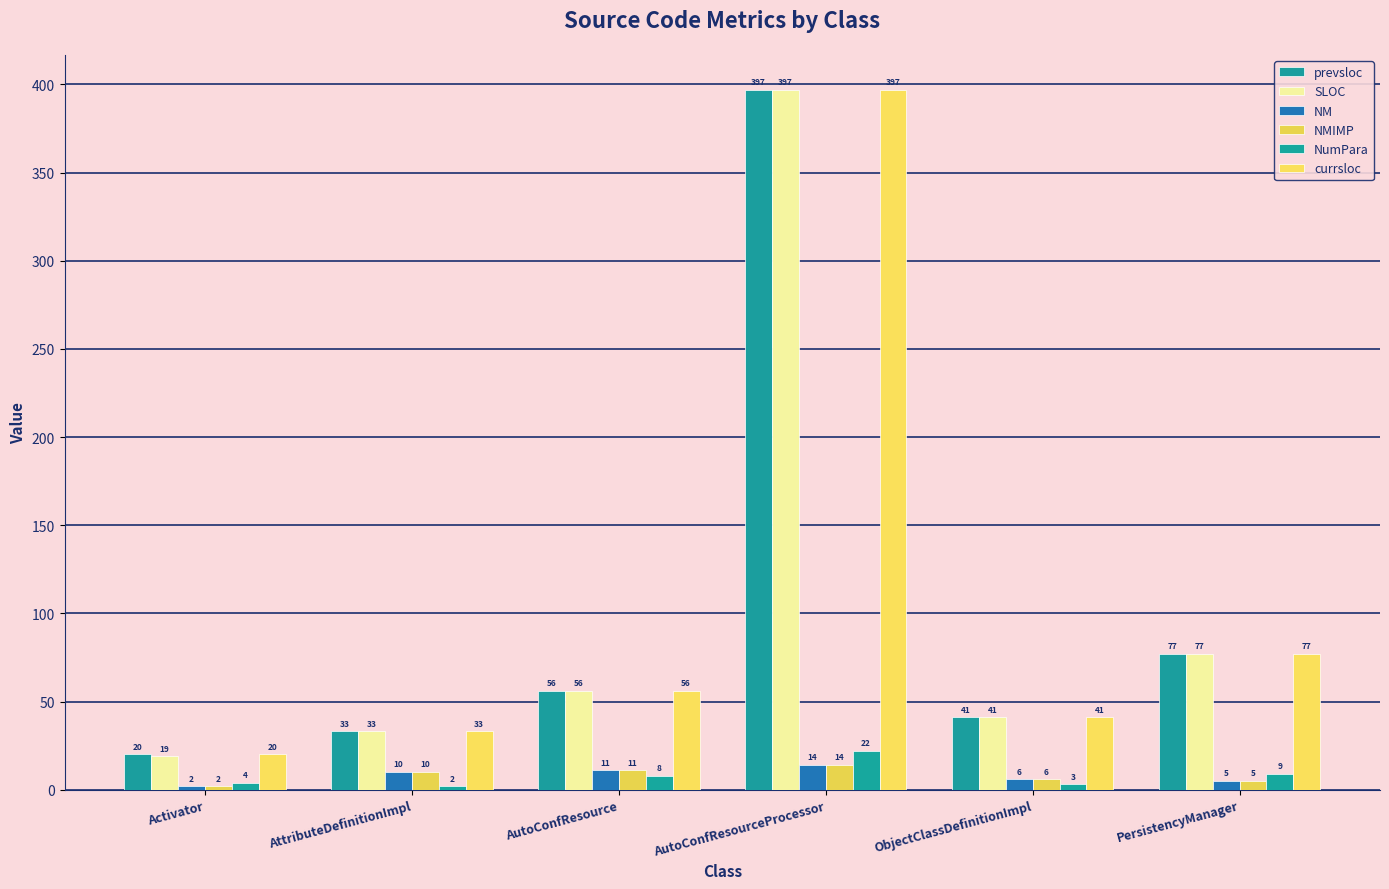

Which has a higher value, Activator or PersistencyManager?

PersistencyManager